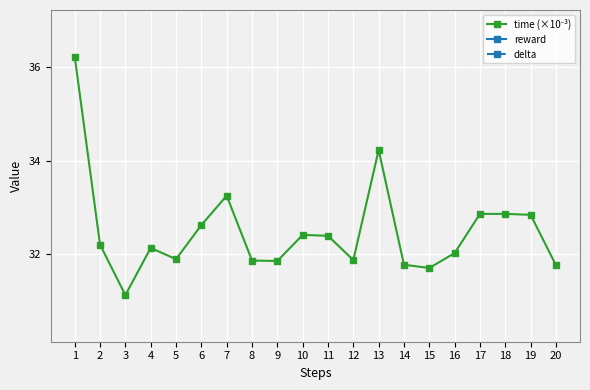

Where is time (×10⁻³) nearest to the value 33?

17